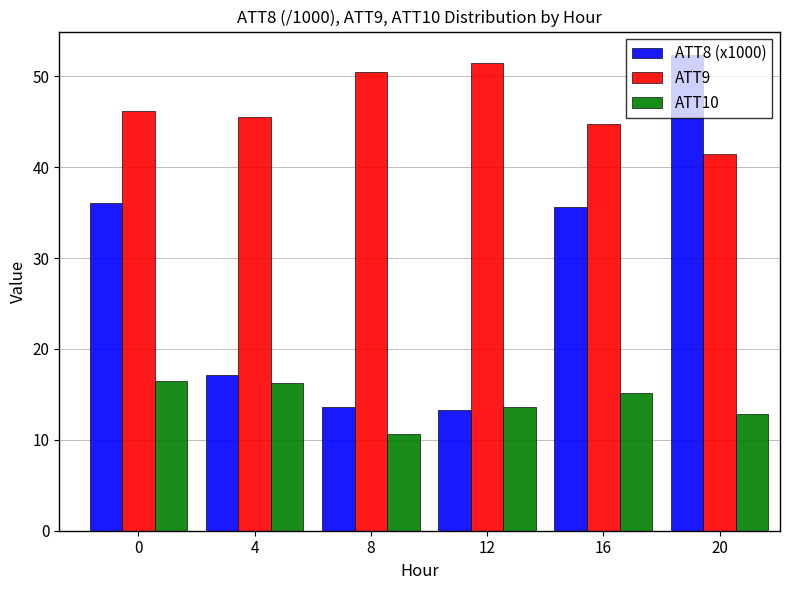

Does the chart contain stacked bars?

No